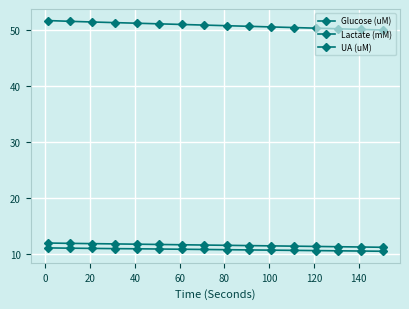

True or false: UA (uM) has more than 2 points higher than both neighbors.

False